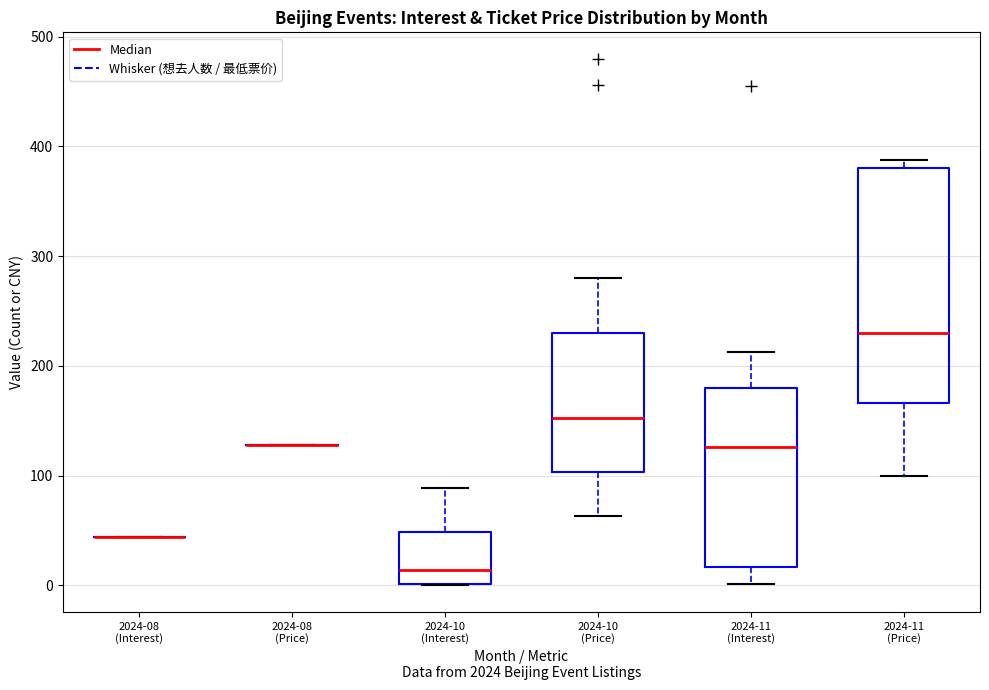

Which box is the tallest, from its lower edge to its upper edge?

2024-11 (Price)